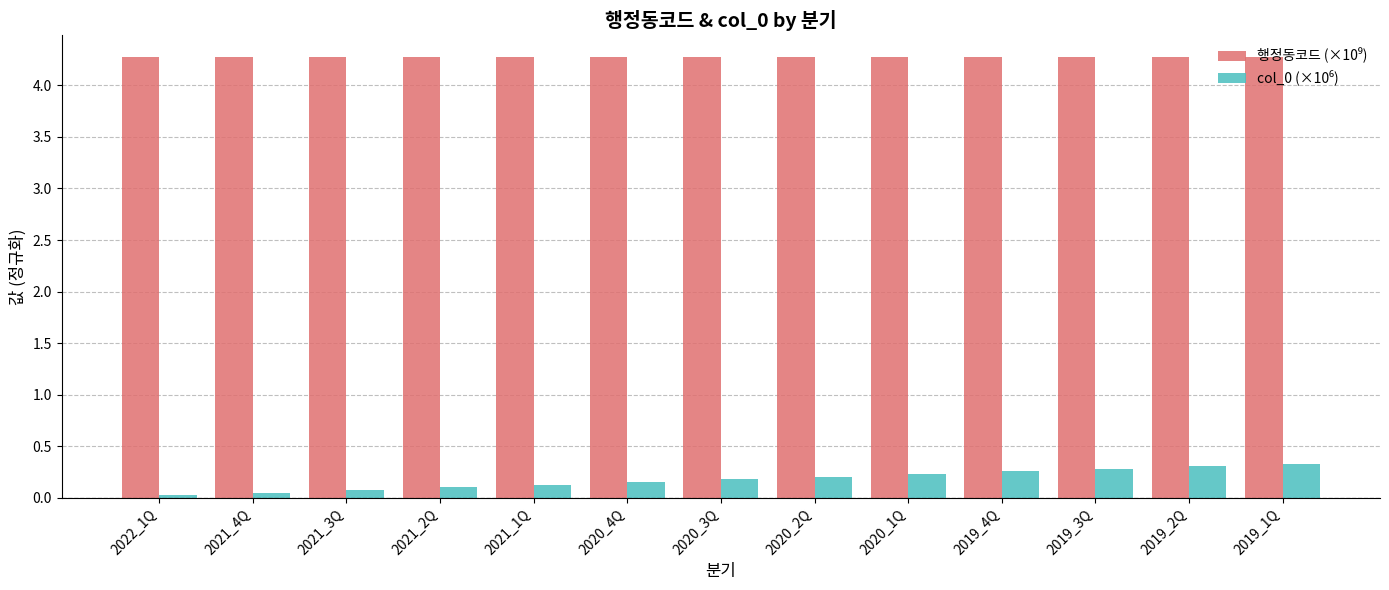

What is the difference between the highest and lowest values at 2019_3Q?

4.0